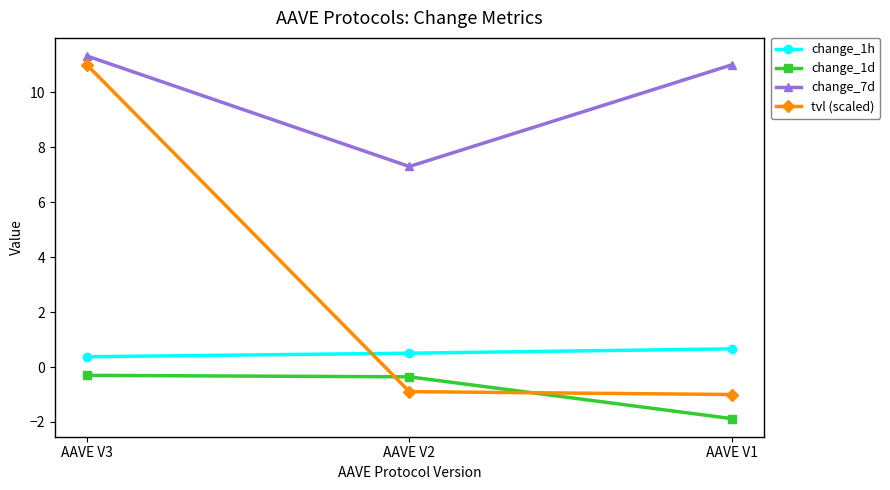

Which series has the widest spread of values?

tvl (scaled)